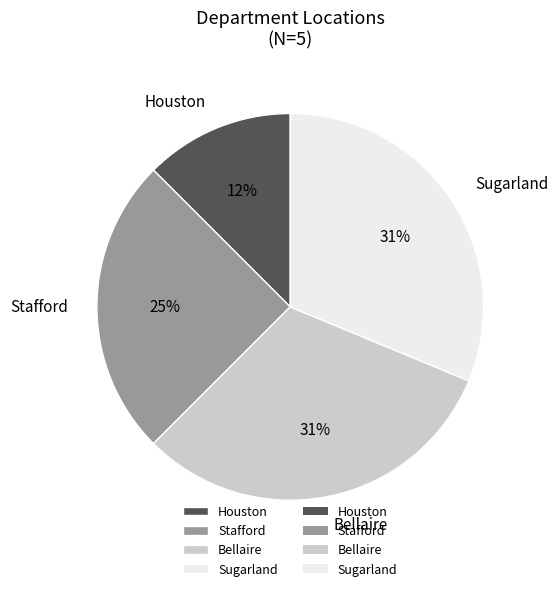

Count the number of slices in the pie.

4